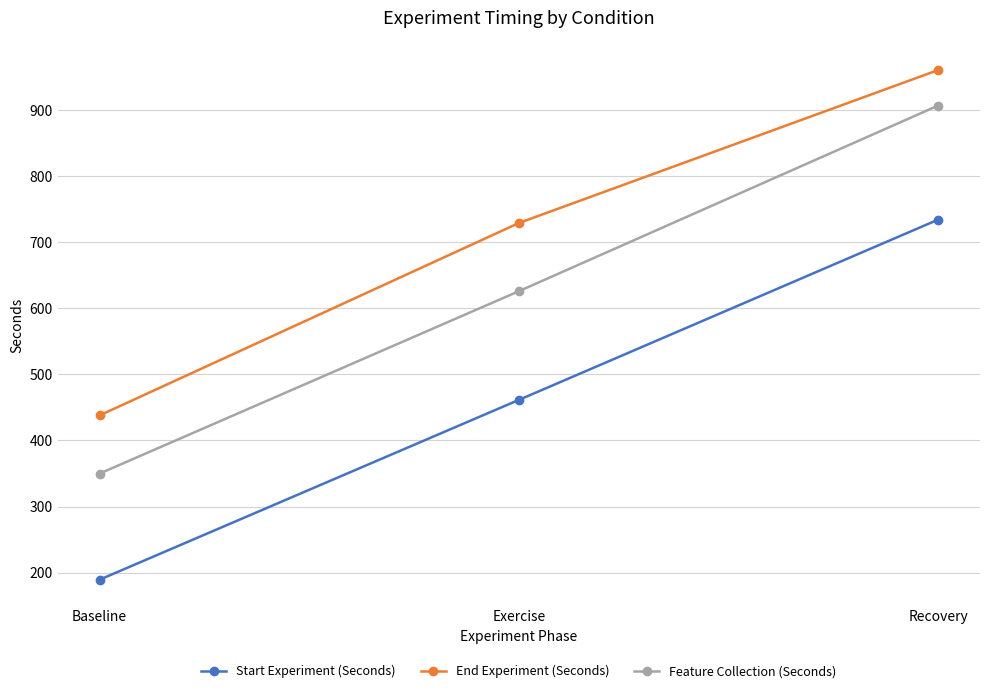

Is the value of End Experiment (Seconds) at Recovery greater than the value of Start Experiment (Seconds) at Exercise?

Yes